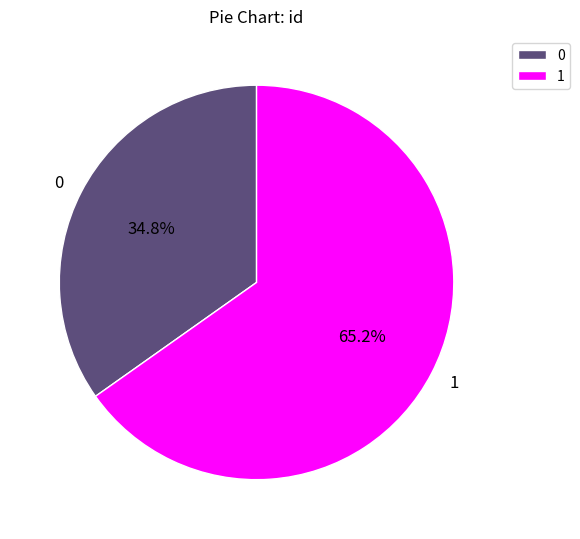

What percentage is the 1 slice, to the nearest percent?

65%